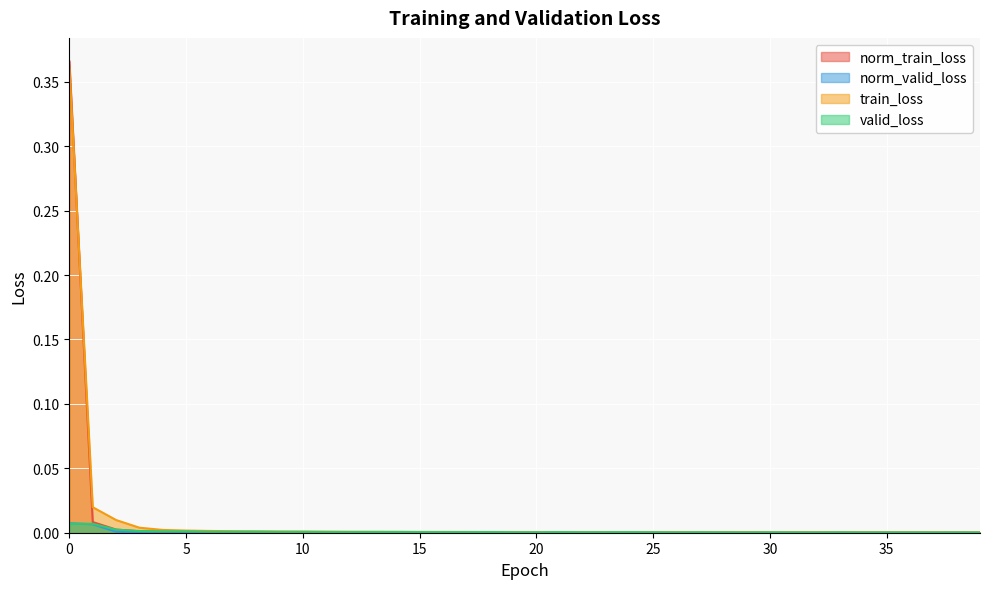

True or false: valid_loss and train_loss cross at least once.

False